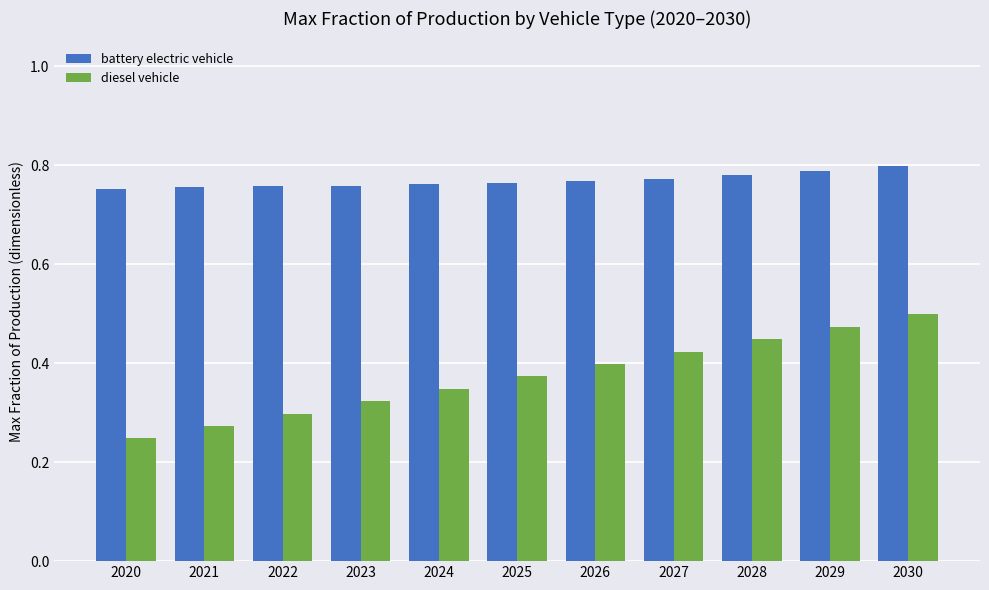

Does the chart contain any negative values?

No